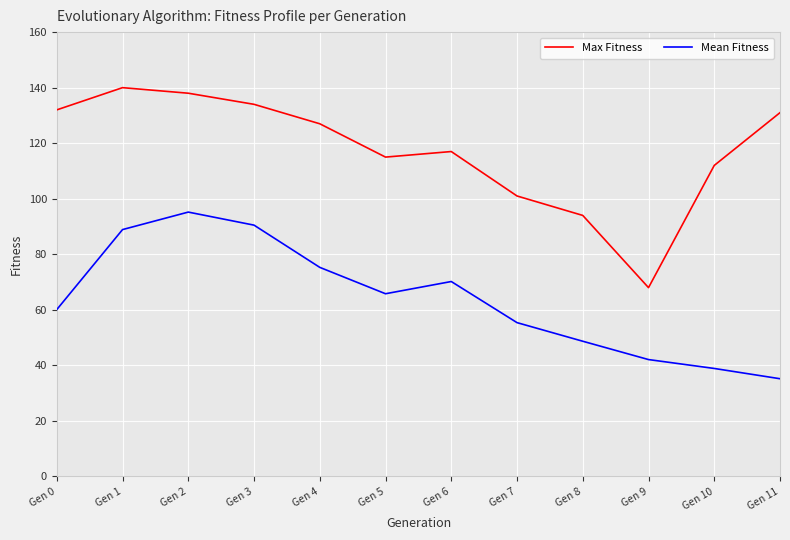

How many series are shown in this chart?

2